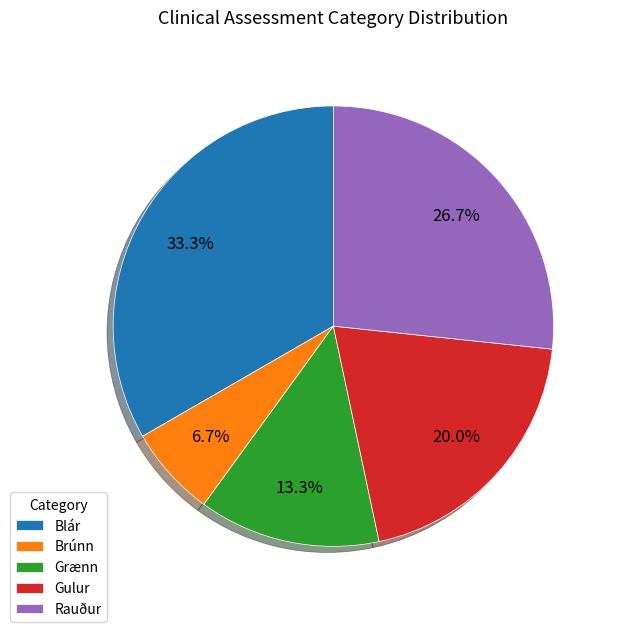

Rank the categories by value from lowest to highest.

Brúnn, Grænn, Gulur, Rauður, Blár